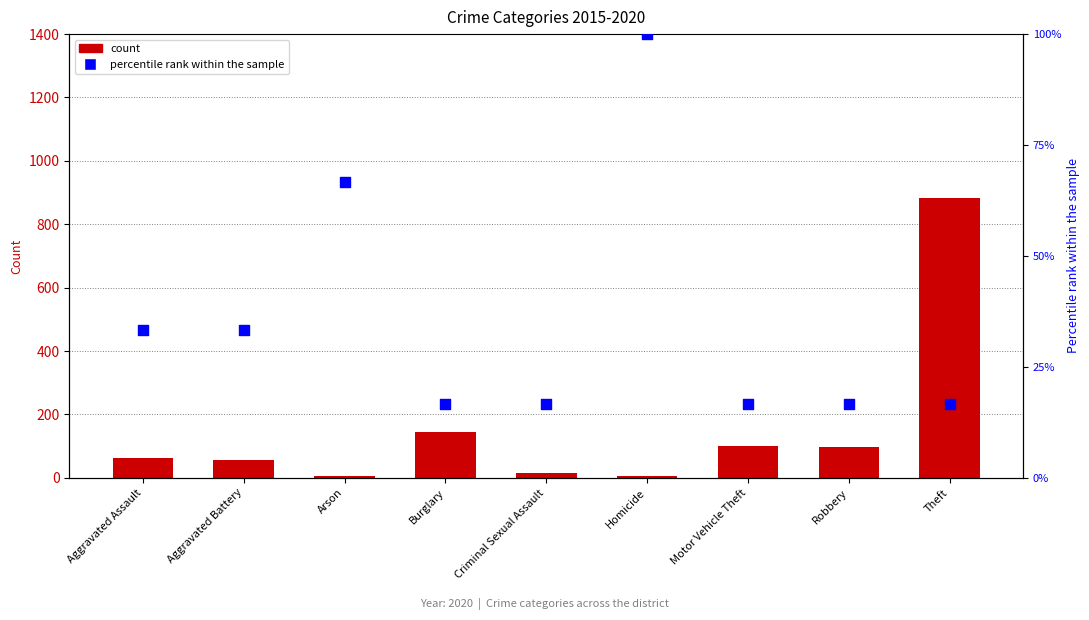

What is the total value across all series at Theft?

900.7